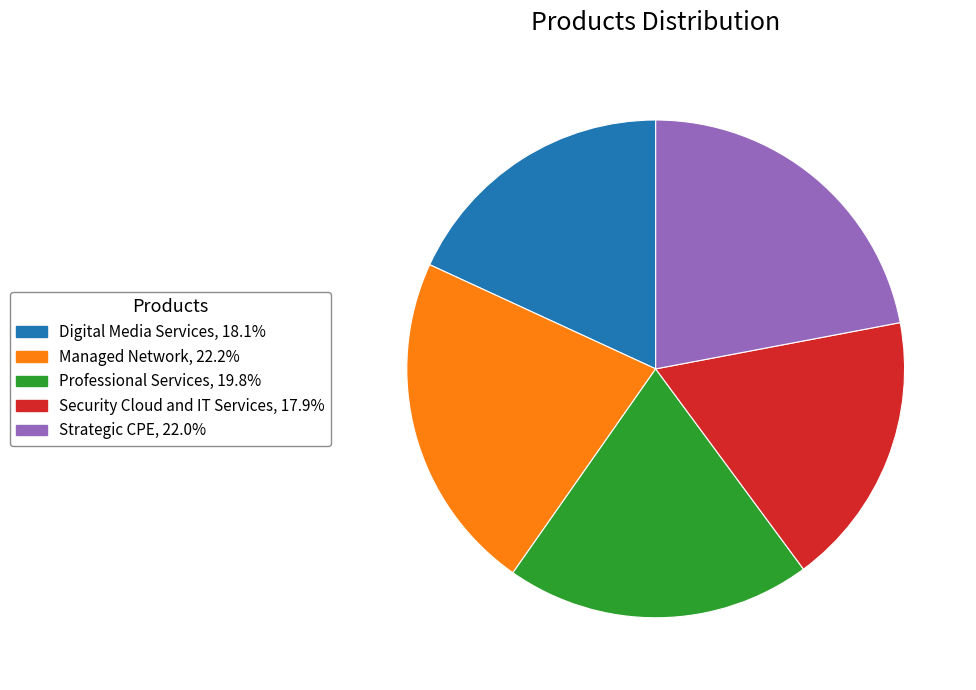

Is there any slice that represents more than half of the pie?

No